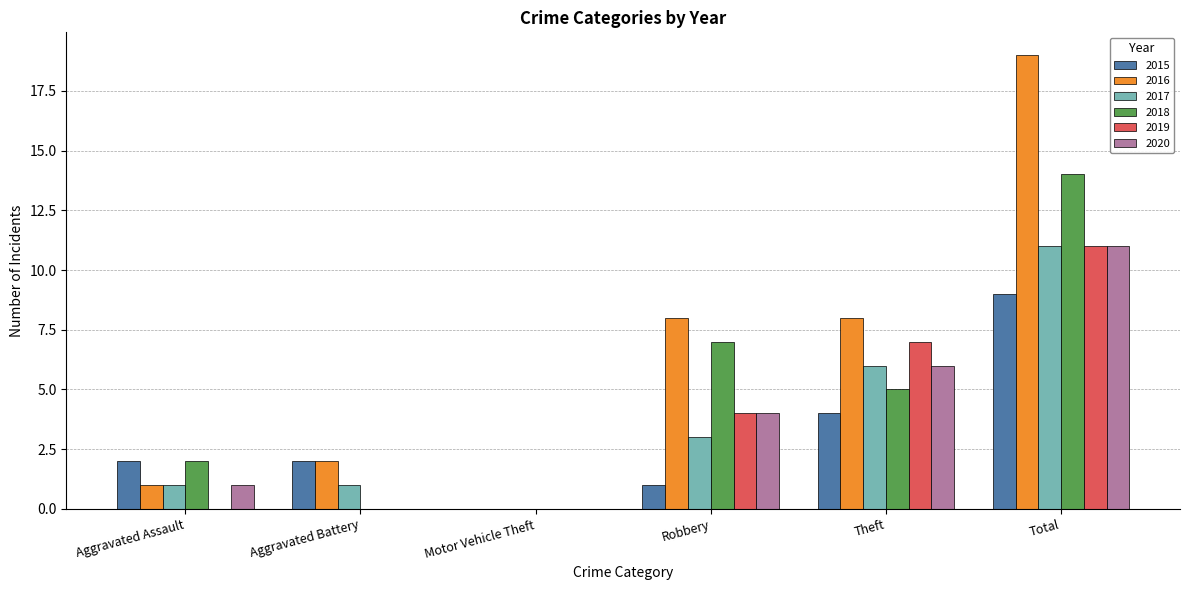

Is it true that 2016 equals 4 at Robbery?

False